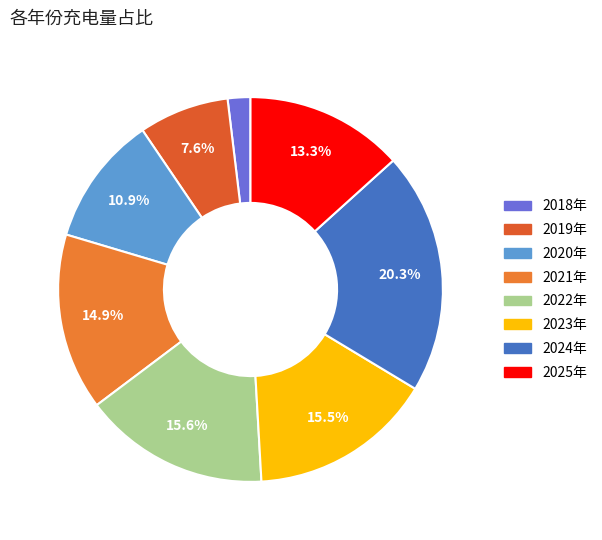

How many segments does this pie chart have?

8